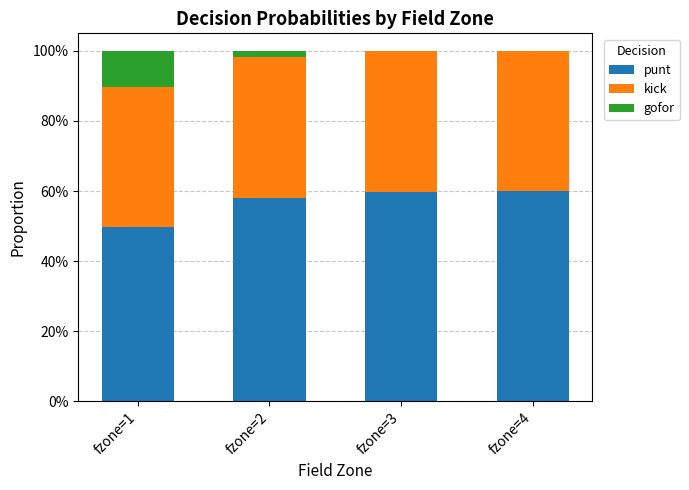

Where is gofor nearest to the value 0?

fzone=4